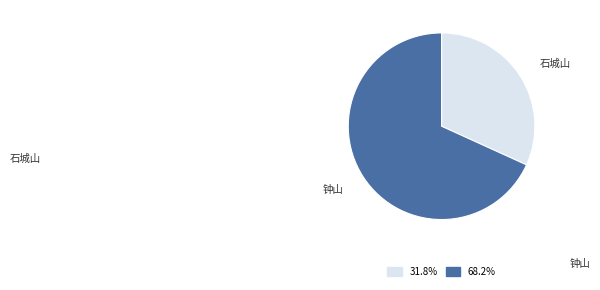

Is there any slice that represents more than half of the pie?

Yes